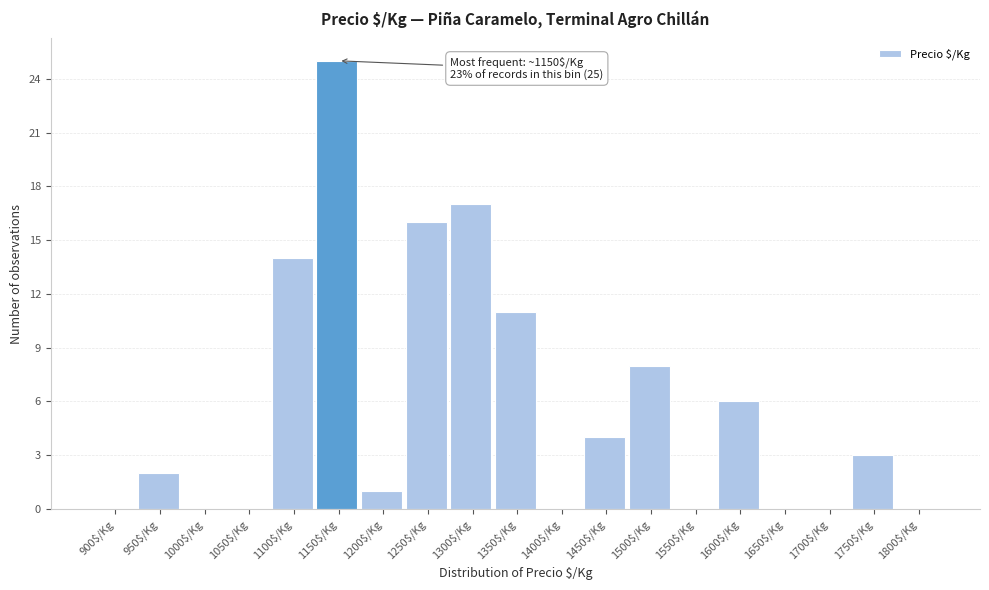

At which label is the value closest to 12?

1350$/Kg